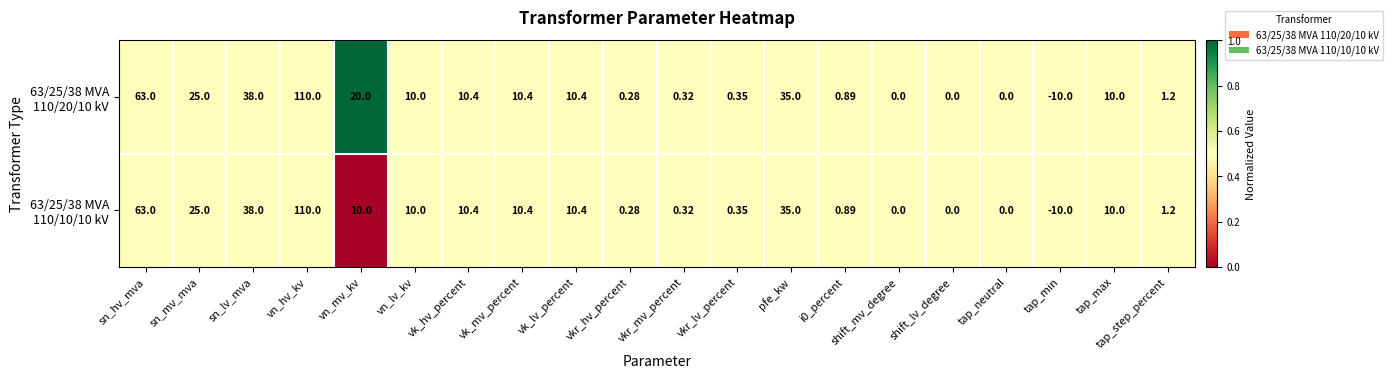

Which label corresponds to the smallest value in the chart?

tap_min